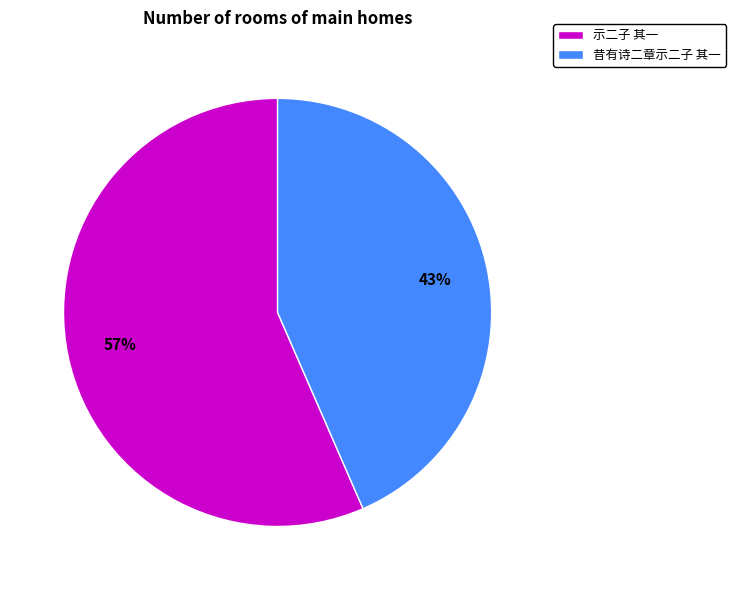

What percentage is the 昔有诗二章示二子 其一 slice, to the nearest percent?

43%